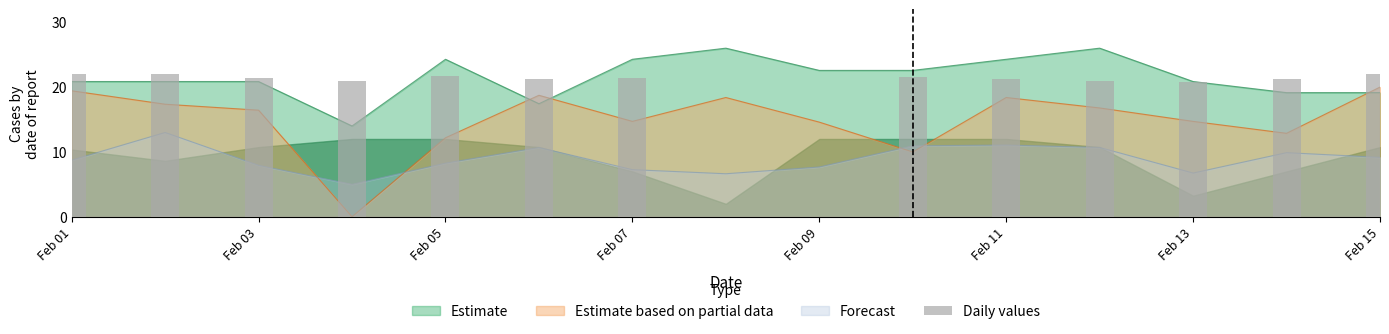

The chart shows a value of 22.0 at Feb 01. True or false?

True